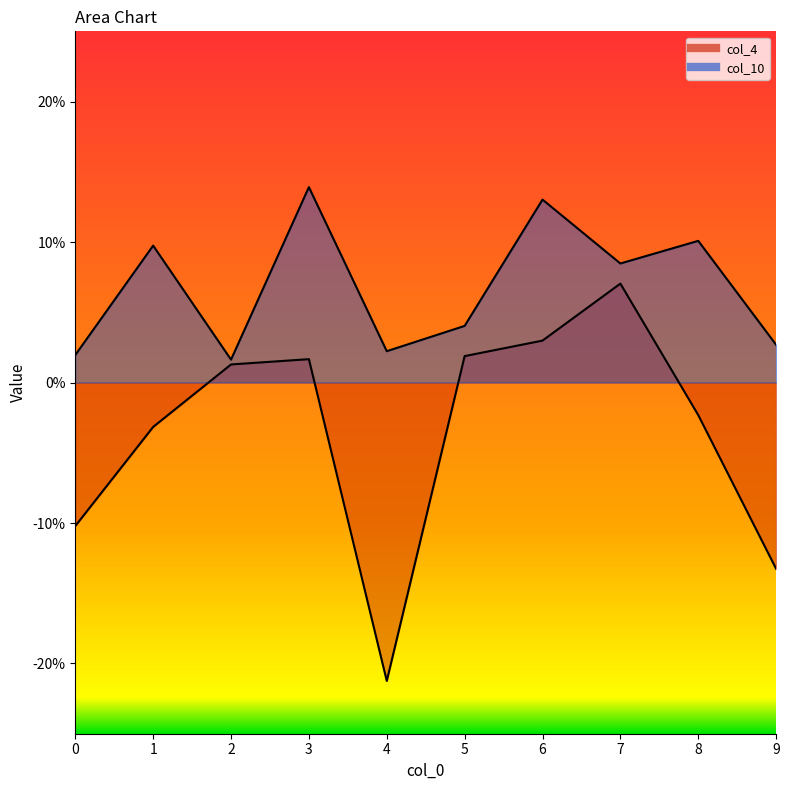

What is the average value of the col_10 series?

0.1